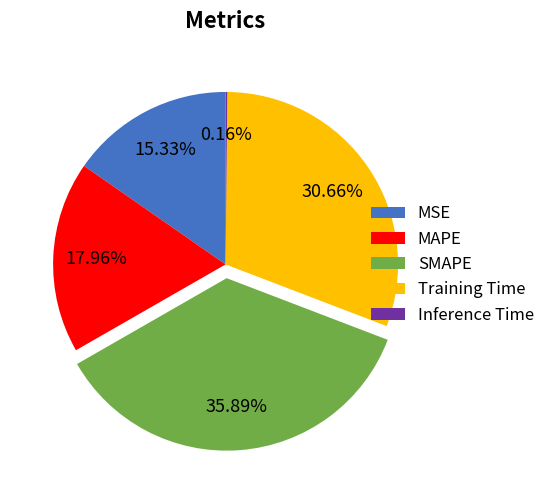

Combined, do MAPE and Training Time account for over 50%?

No